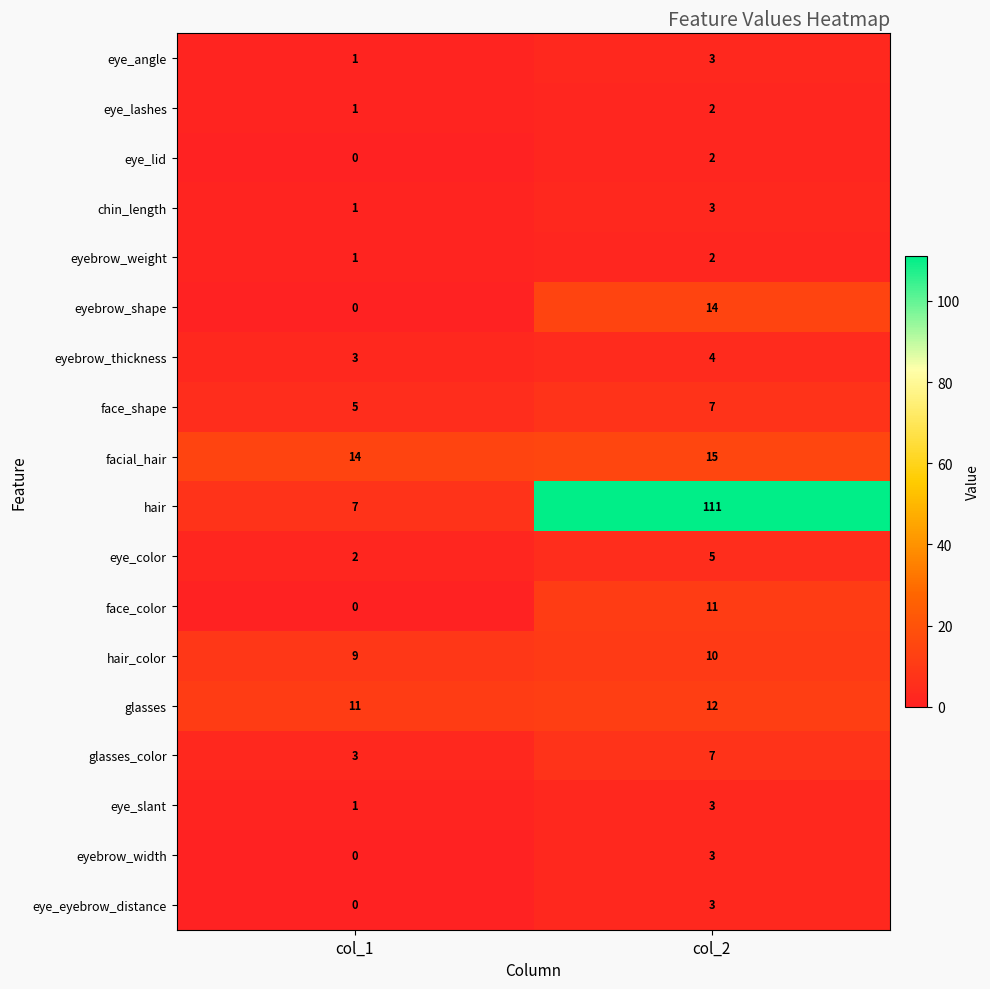

At which label is eyebrow_width closest to 1?

col_1